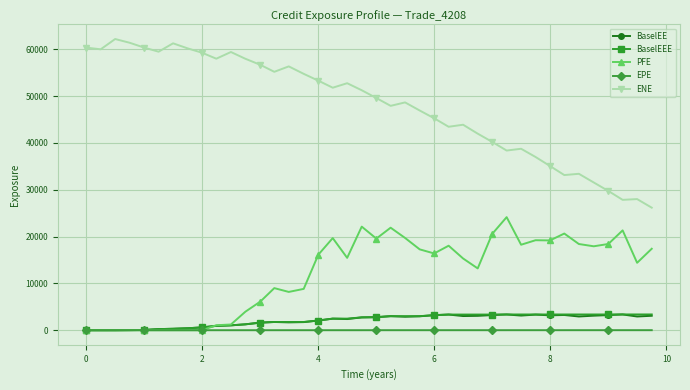

In PFE, how many points are higher than both neighbors (excluding endpoints)?

9